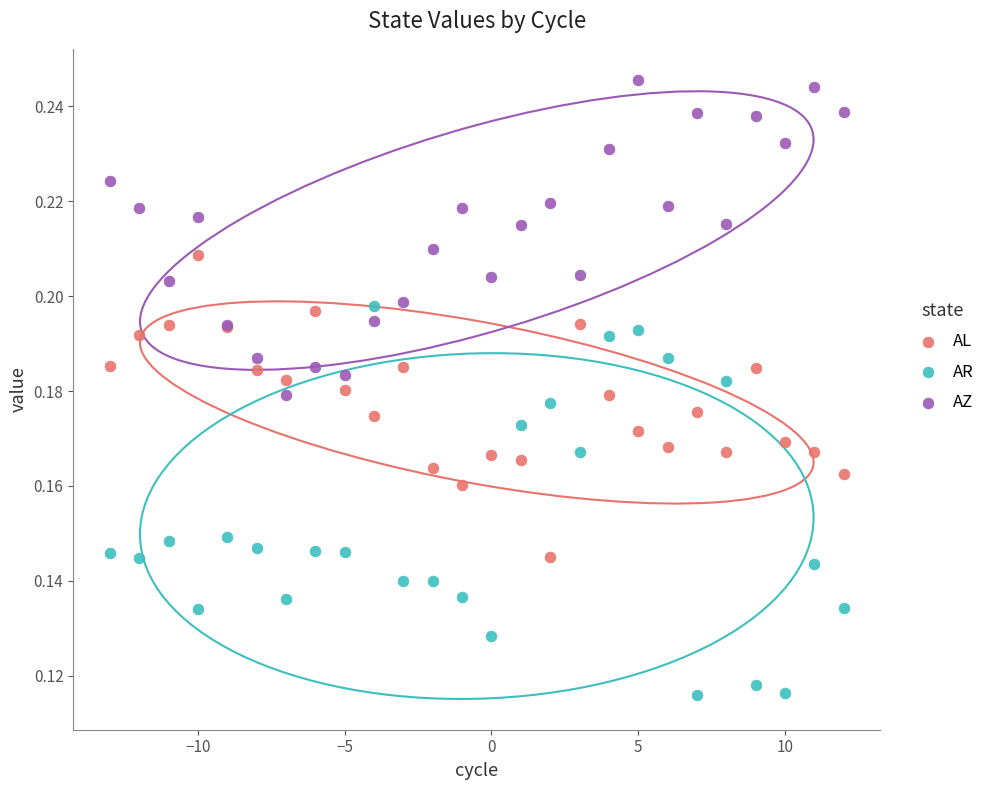

Which series contains the highest Y value?

AZ